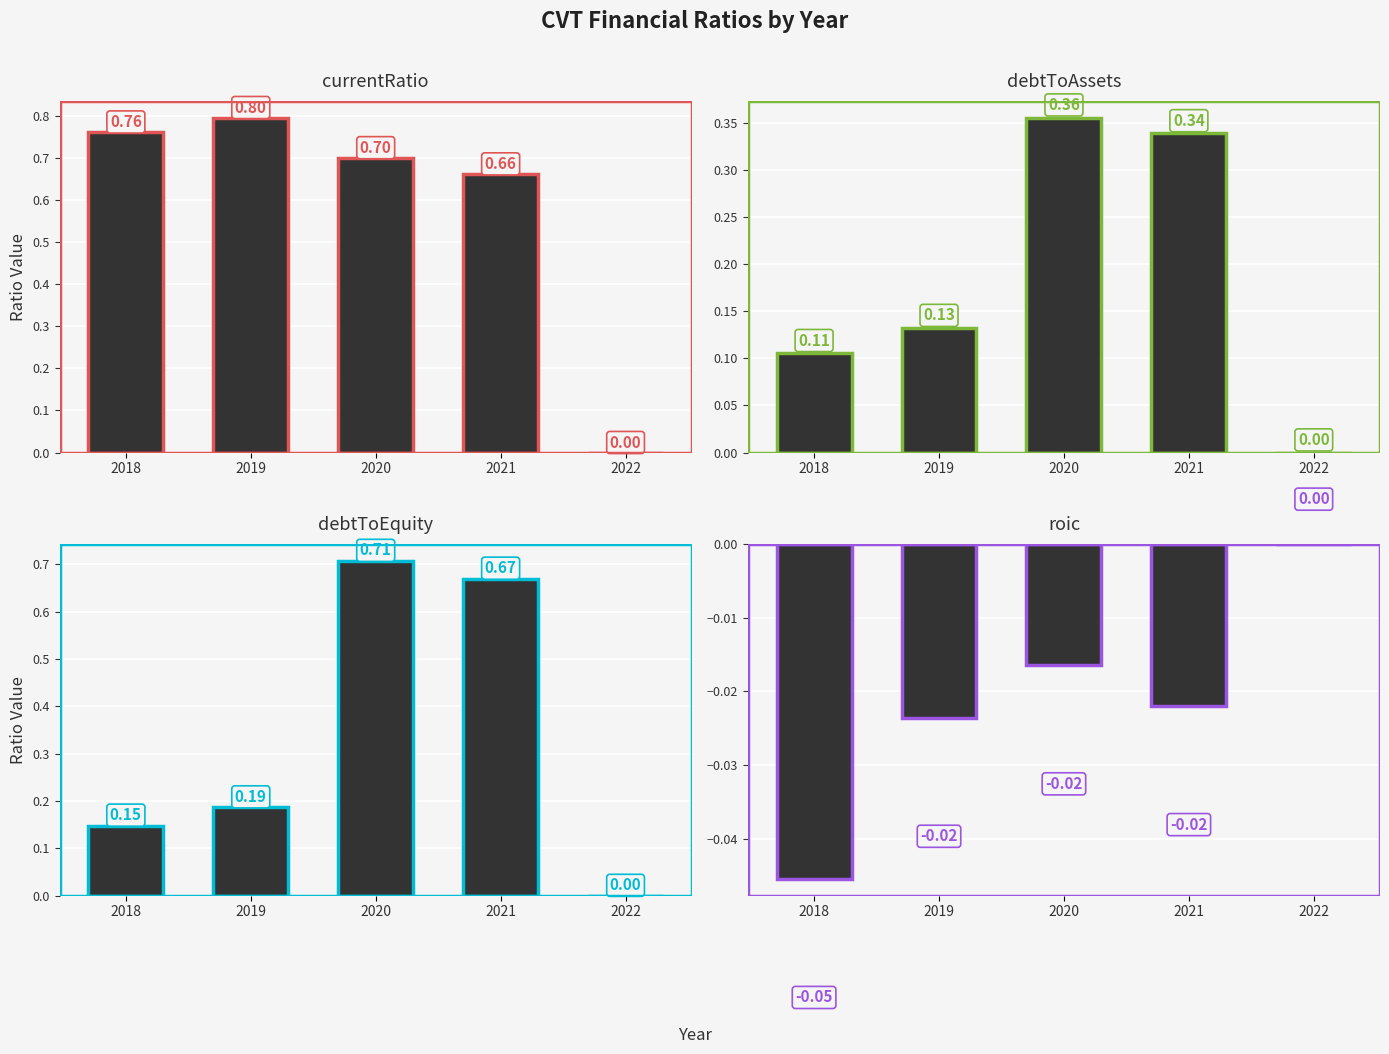

What is the sum of all roic values?

-0.1